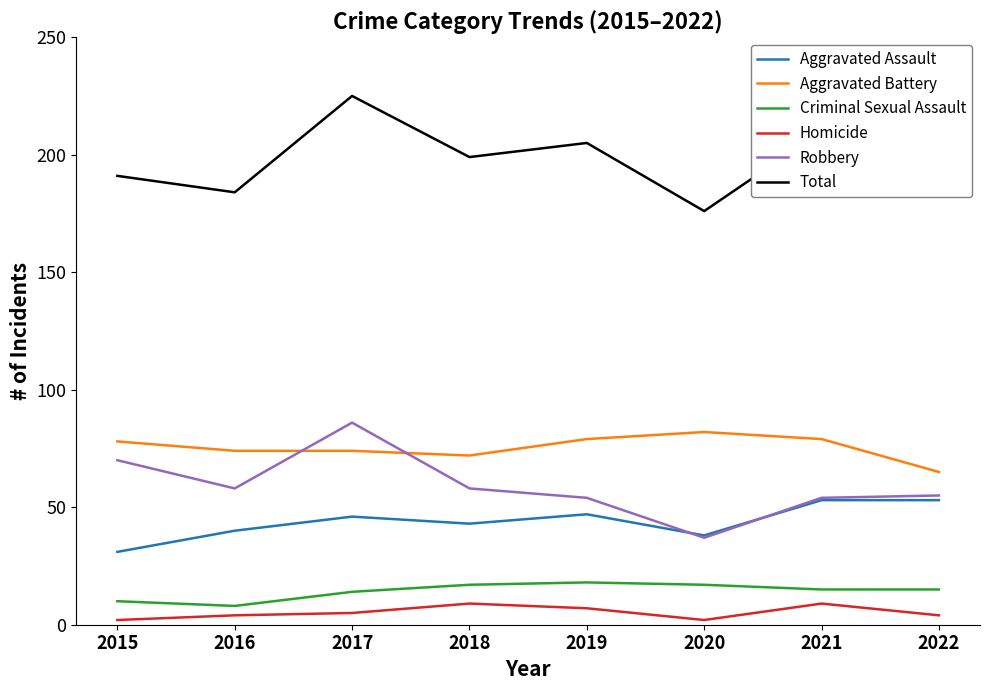

Which label corresponds to the largest value in the chart?

2017